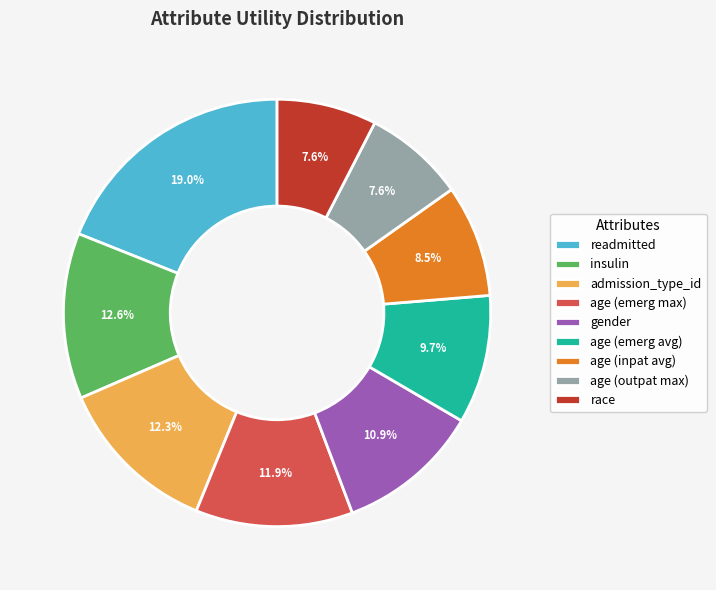

Count the number of slices in the pie.

9